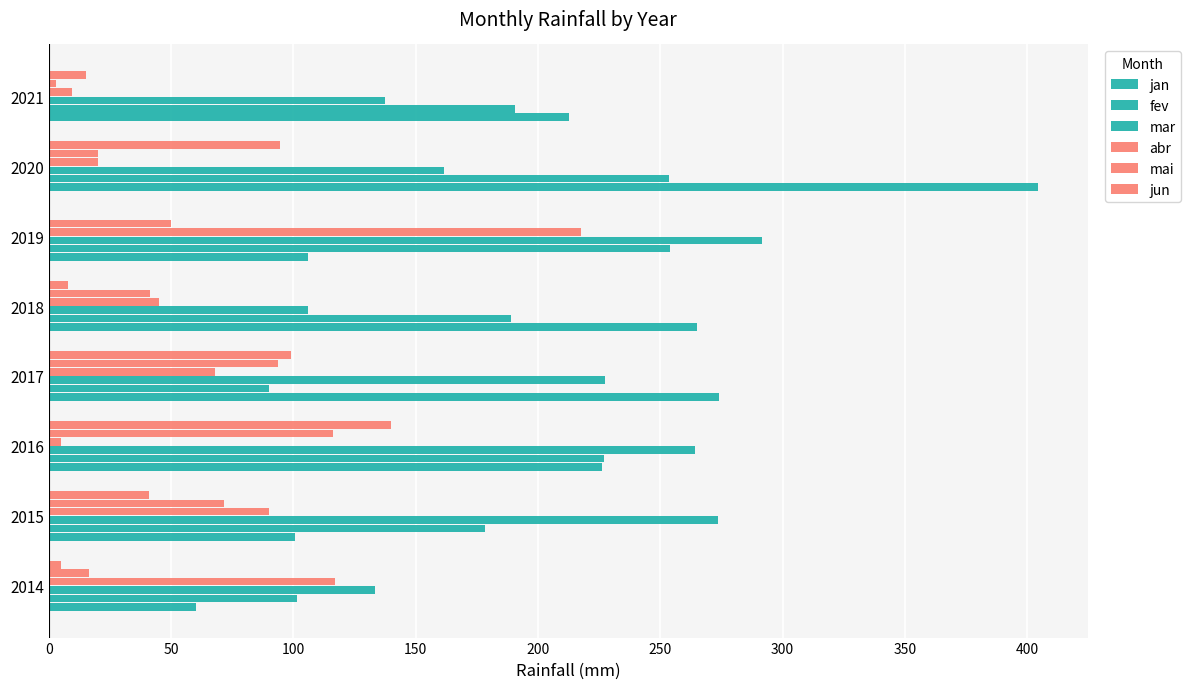

Which series has the widest spread of values?

jan